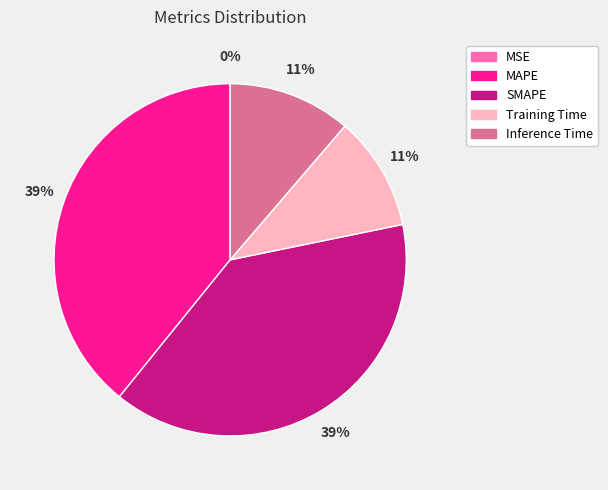

True or false: MAPE accounts for 26% of the total.

False